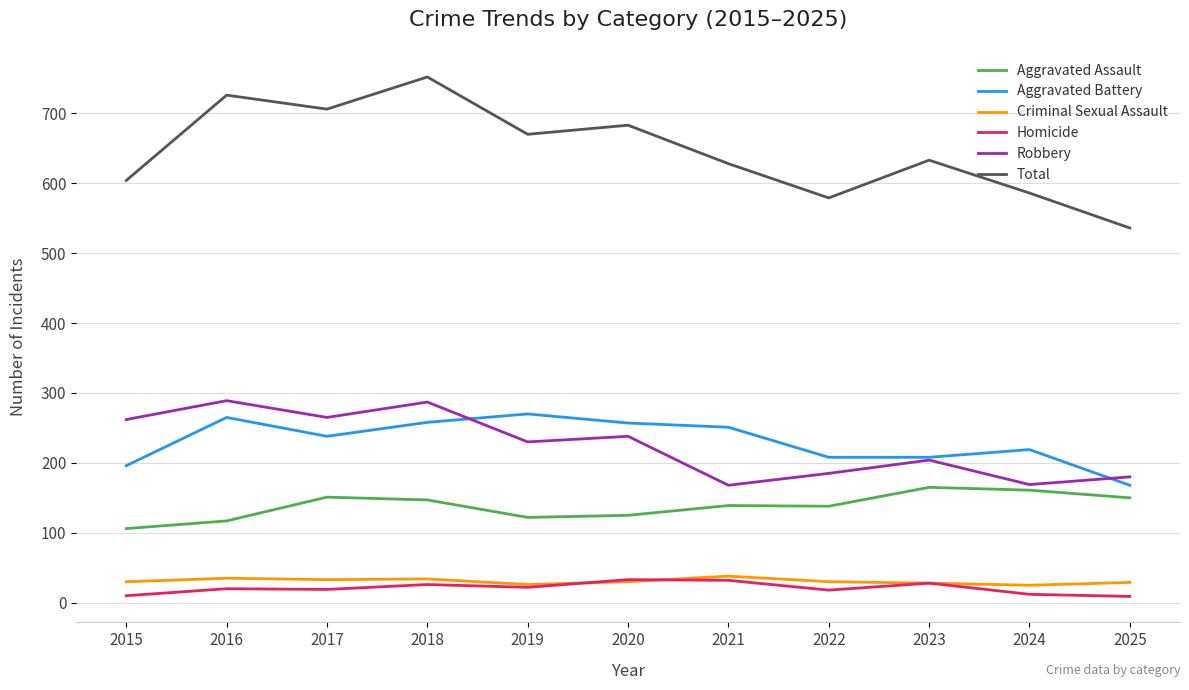

What is the total value across all series at 2024?

1172